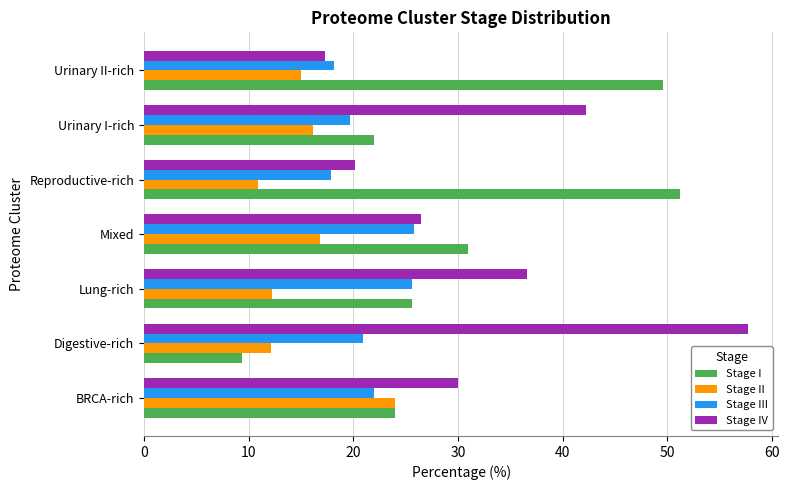

Which category has the lowest value across all series?

Digestive-rich